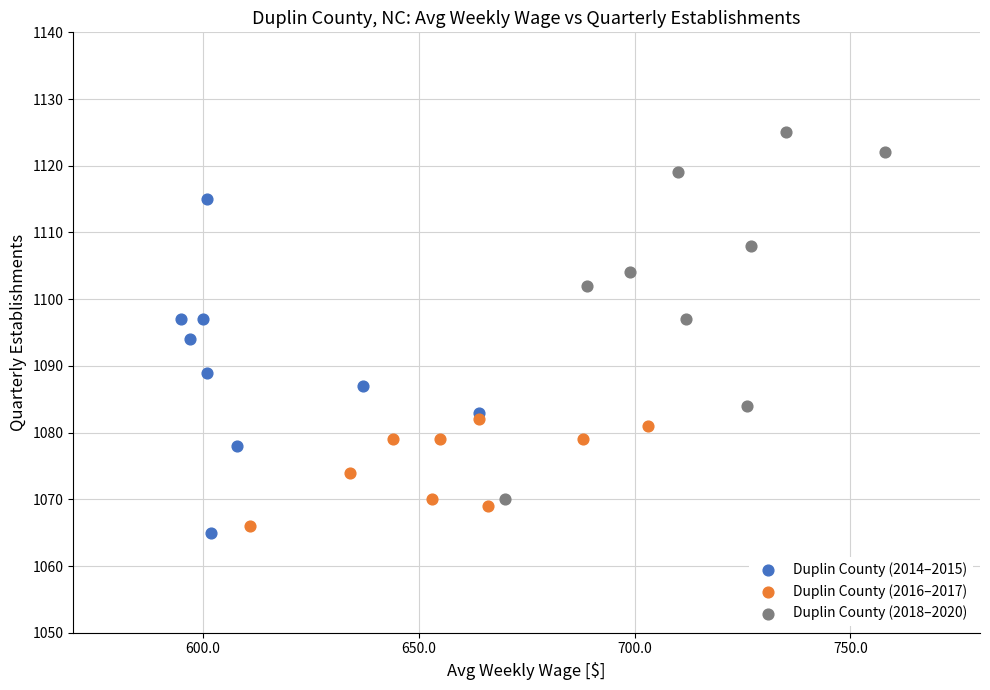

Which series has the largest Y range (max minus min)?

Duplin County (2018–2020)